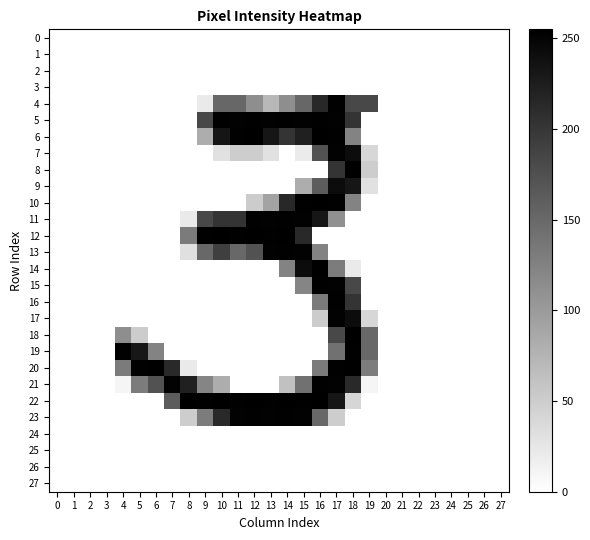

At which category is the sum across all series the highest?

17